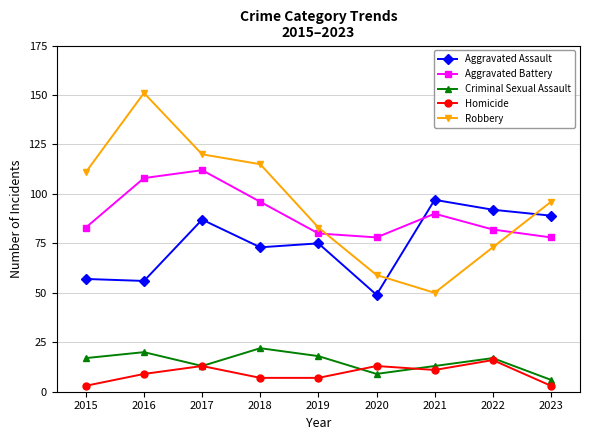

What is the average value of the Criminal Sexual Assault series?

15